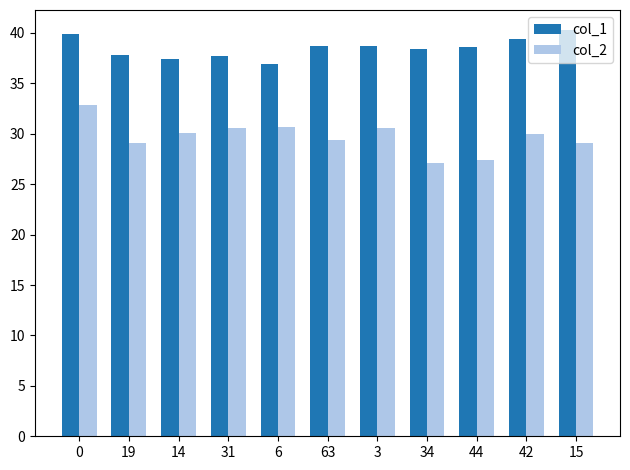

How many series are shown in this chart?

2